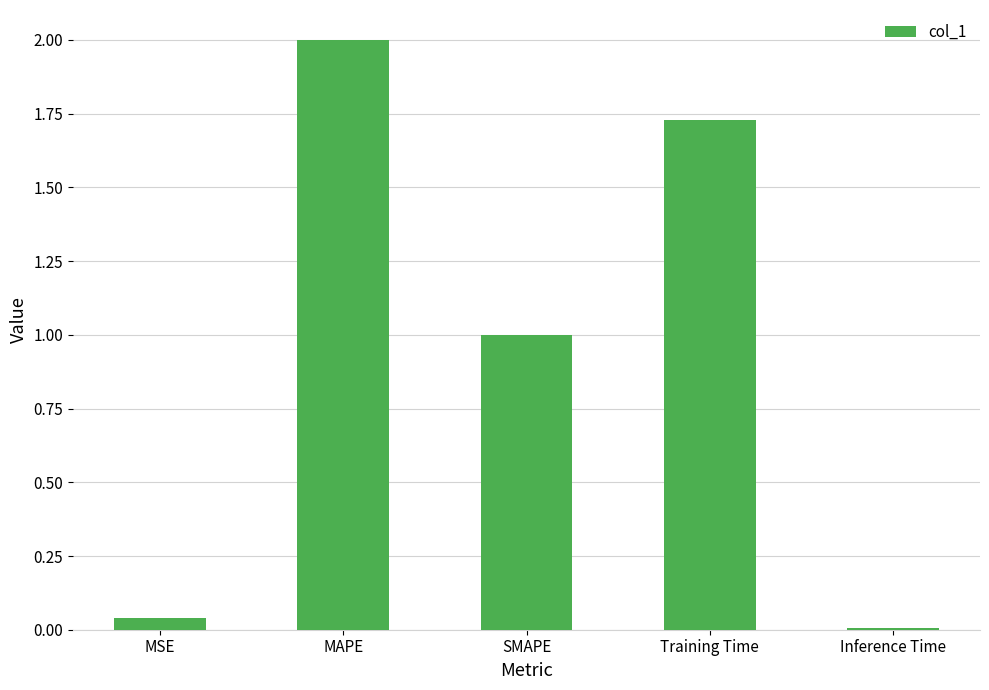

How many data points are less than 1?

2